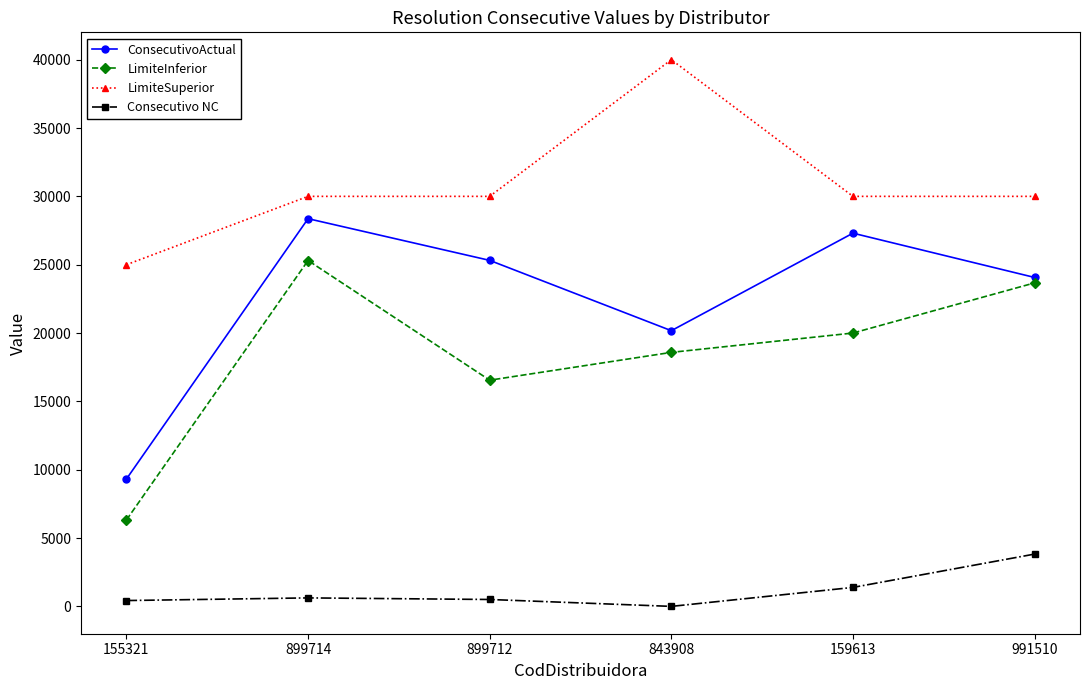

What is the sum of all LimiteInferior values?

110441